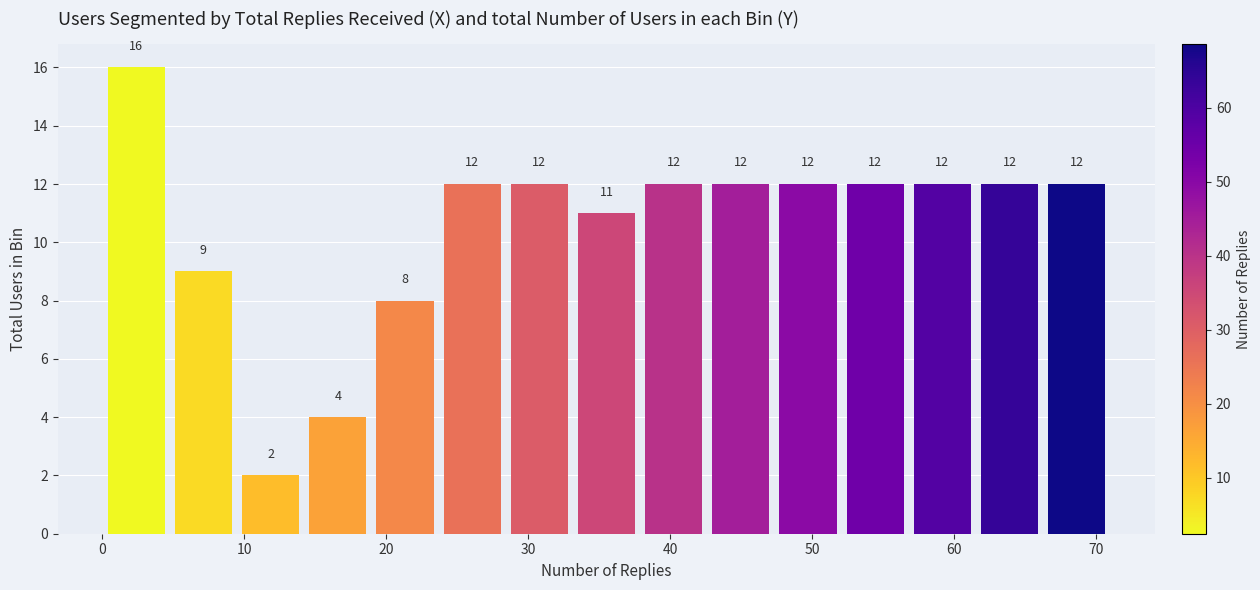

Reading left to right, list every bar in this chart as the range it spans on the x-axis followed by its height. The bar edges are not printed on the chart, so give them approximately, as read against the axis.

0 to 5: 16
5 to 10: 9
10 to 14: 2
14 to 19: 4
19 to 24: 8
24 to 28: 12
28 to 33: 12
33 to 38: 11
38 to 43: 12
43 to 47: 12
47 to 52: 12
52 to 57: 12
57 to 62: 12
62 to 66: 12
66 to 71: 12